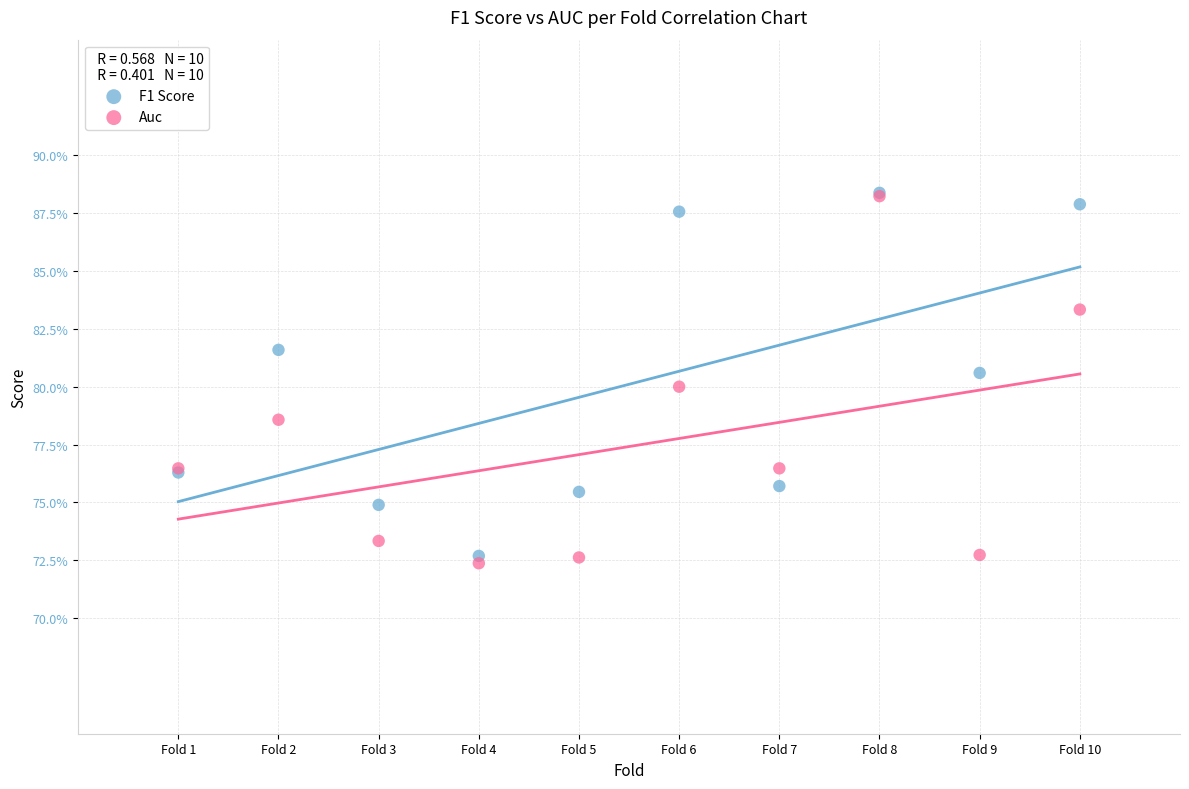

Which series reaches the minimum Y coordinate?

Auc